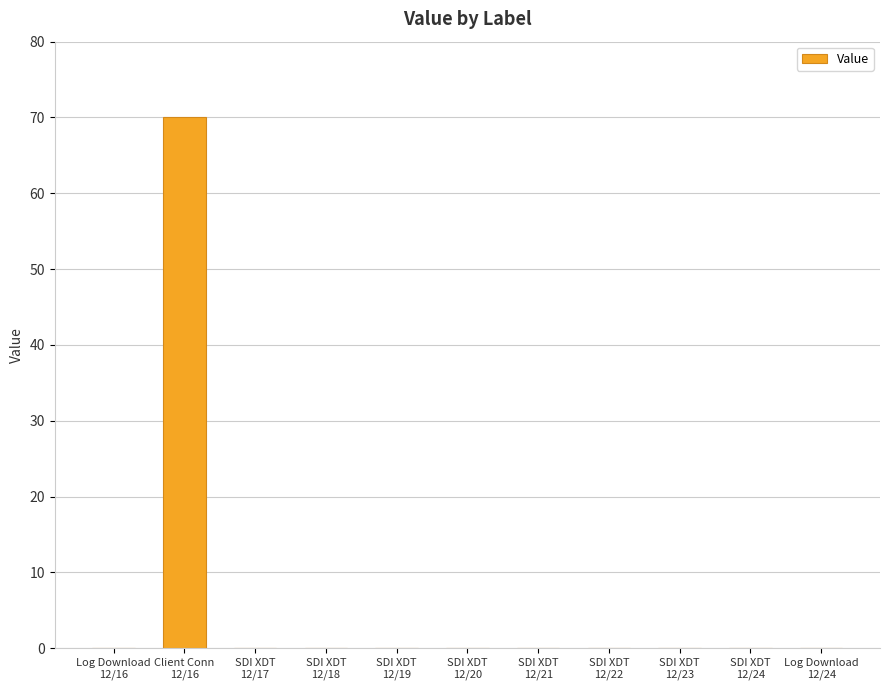

Reading right to left, list all the values displayed in this chart.

Log Download
12/24=0	SDI XDT
12/24=0	SDI XDT
12/23=0	SDI XDT
12/22=0	SDI XDT
12/21=0	SDI XDT
12/20=0	SDI XDT
12/19=0	SDI XDT
12/18=0	SDI XDT
12/17=0	Client Conn
12/16=70	Log Download
12/16=0